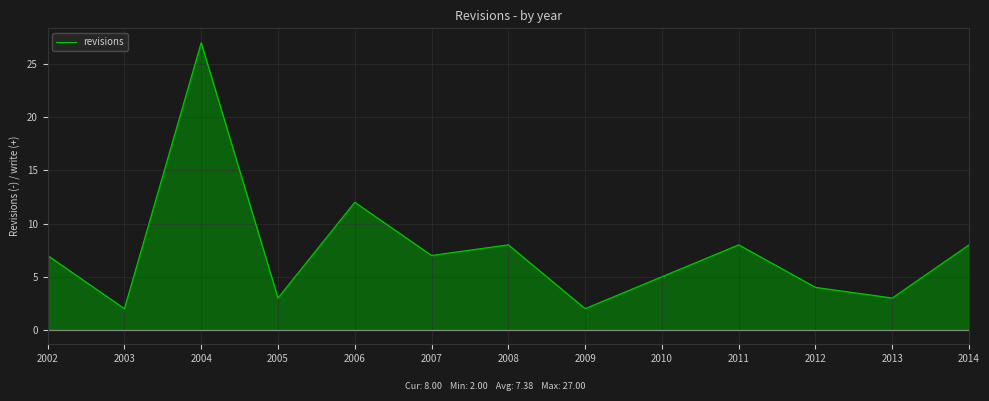

Which category has the lowest value across all series?

2003